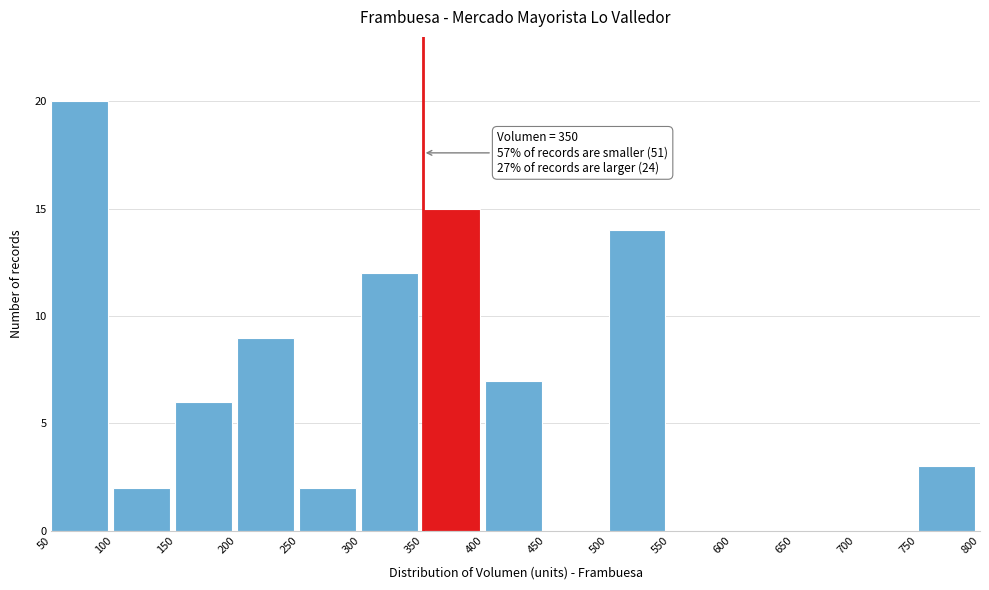

Over which range of the x-axis is the bar tallest?

50 to 100